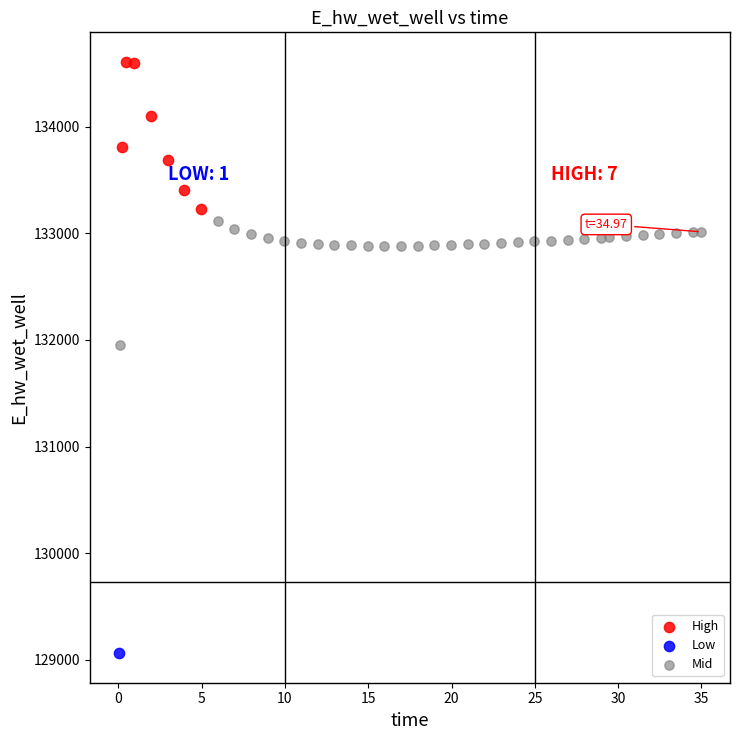

What are all the series names shown in the legend?

High, Low, Mid